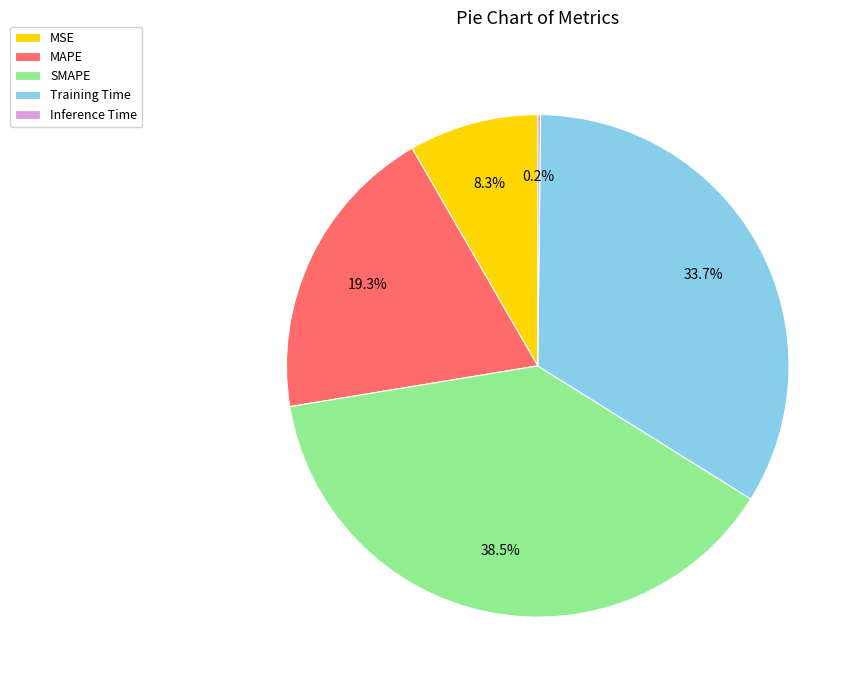

Is there any slice that represents more than half of the pie?

No